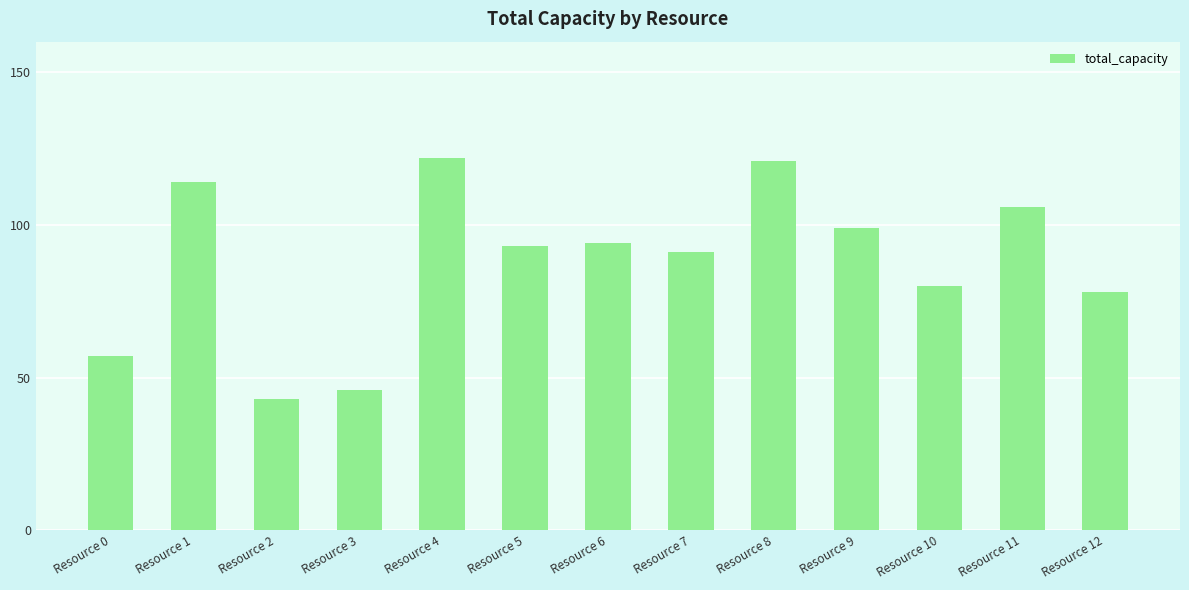

Reading left to right, what are all the values shown in this chart?

Resource 0=57	Resource 1=114	Resource 2=43	Resource 3=46	Resource 4=122	Resource 5=93	Resource 6=94	Resource 7=91	Resource 8=121	Resource 9=99	Resource 10=80	Resource 11=106	Resource 12=78